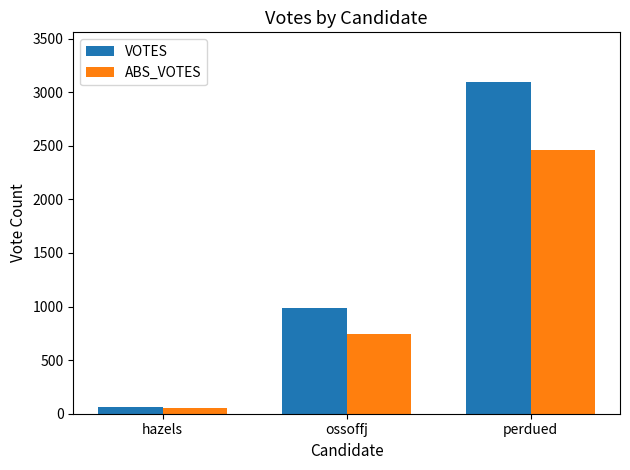

What is the maximum value for VOTES?

3095